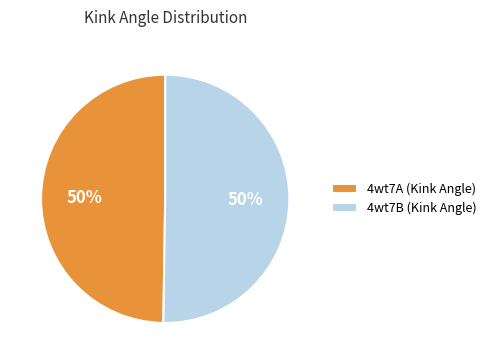

To the nearest percent, what portion does 4wt7B represent?

50%